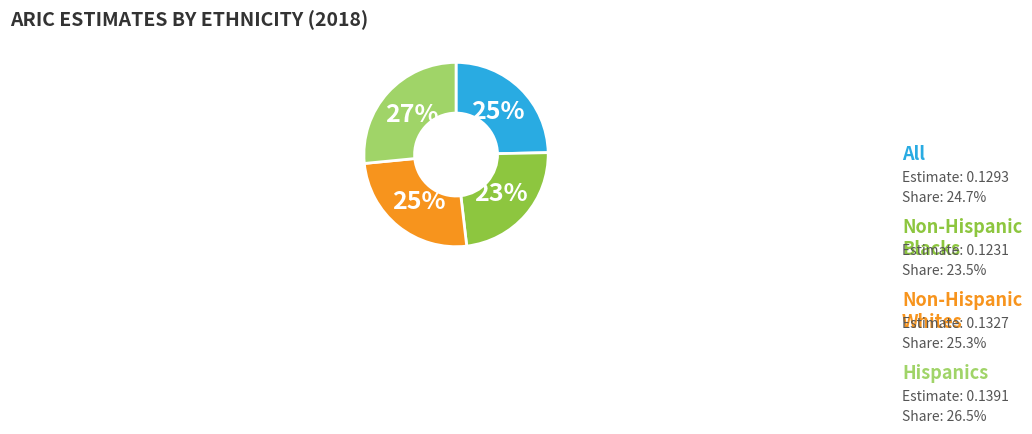

Is there any slice that represents more than half of the pie?

No